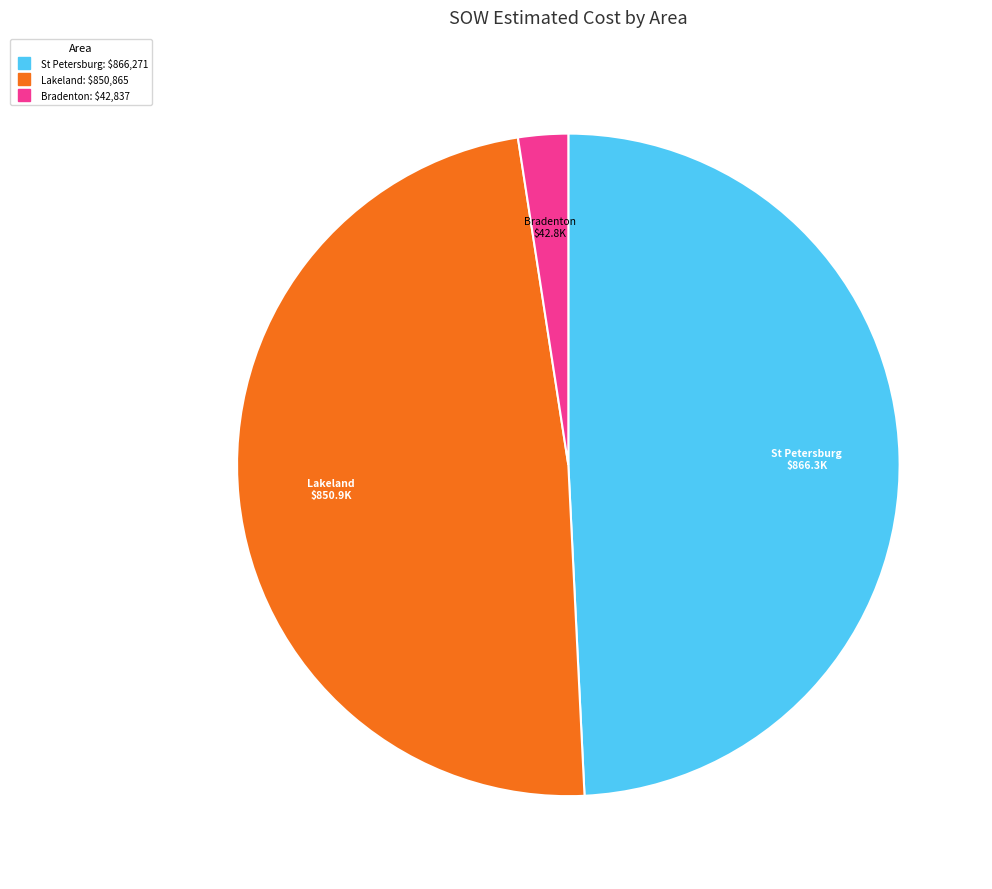

Is there a majority slice in this chart?

No